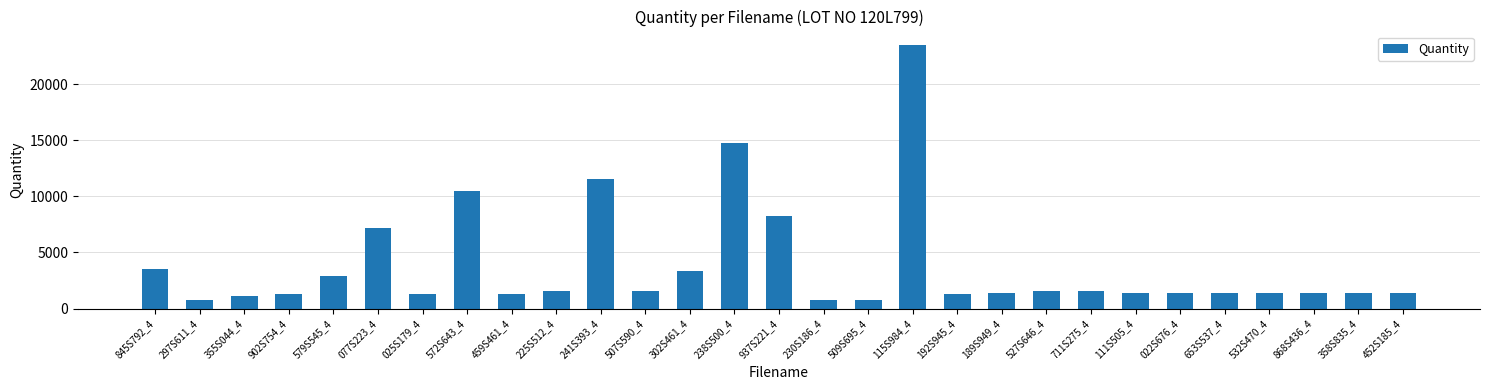

What is the smallest value displayed?

750